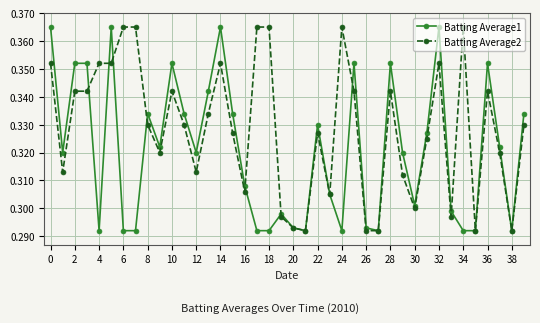

At how many categories does at least one series exceed 0?

40